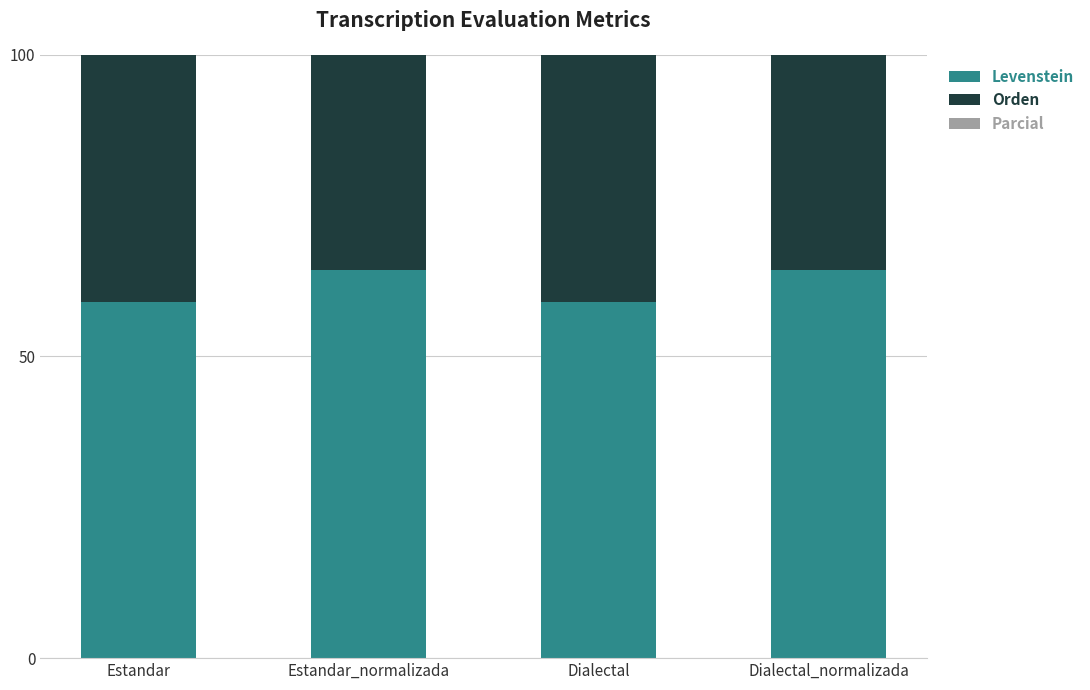

How many bars are there in each group?

3